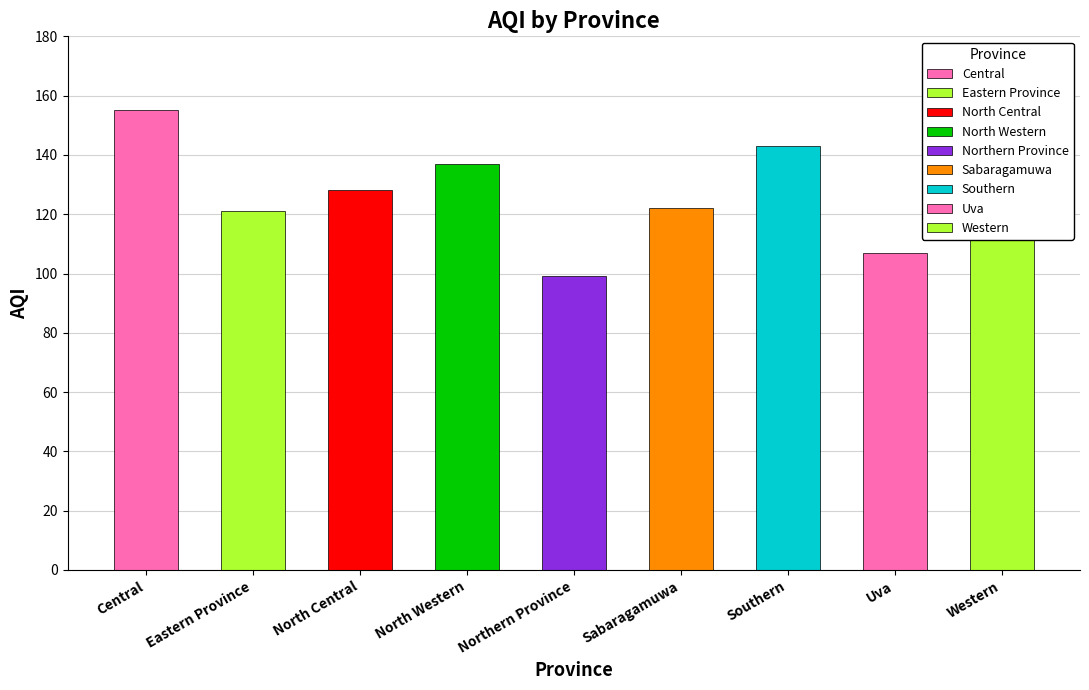

What is the change in value from North Western to Sabaragamuwa?

-15